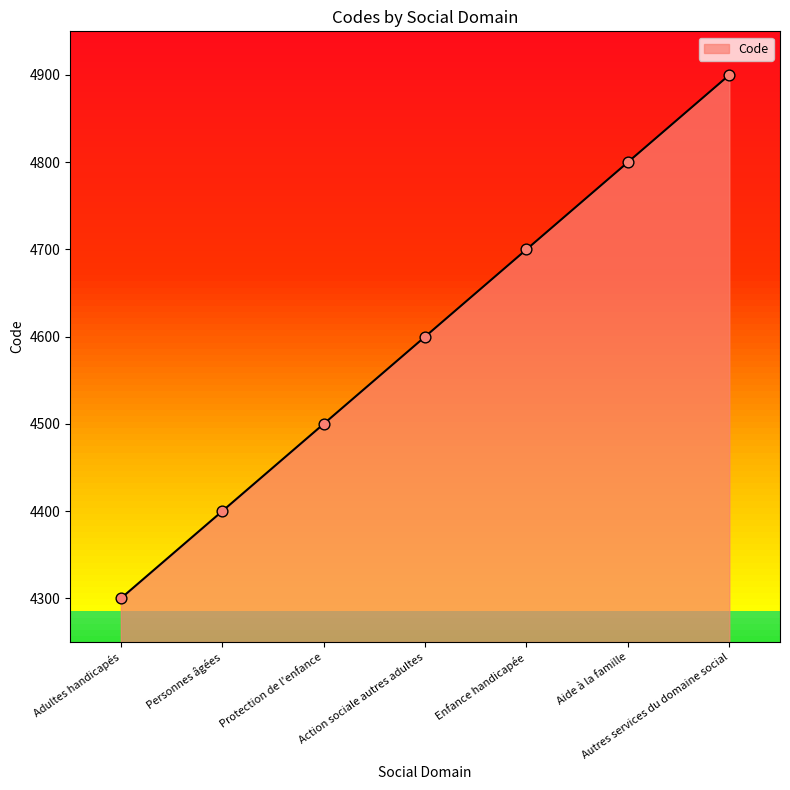

What is the change in value from Personnes âgées to Action sociale autres adultes?

+200